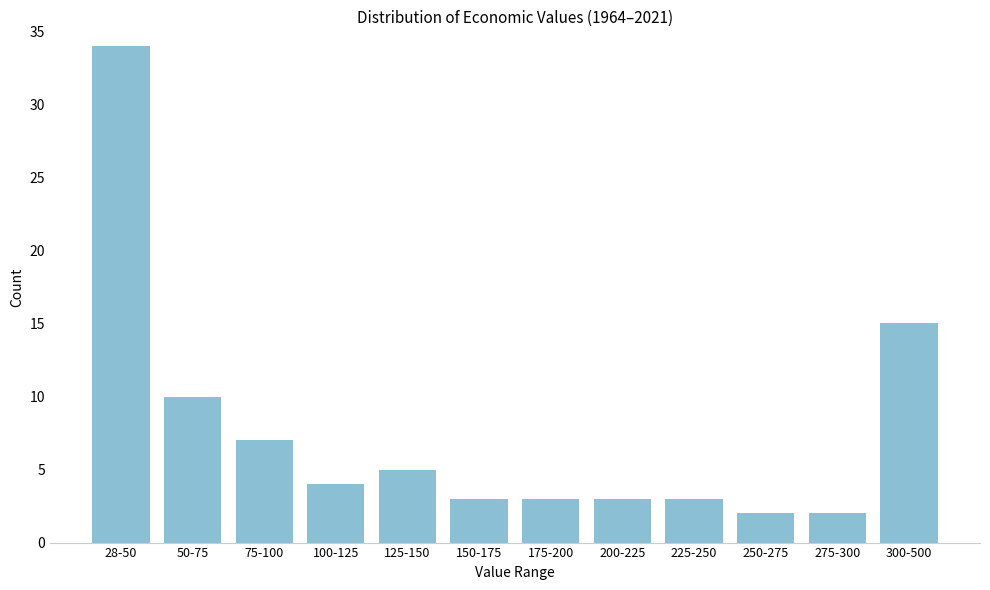

Reading left to right, transcribe all the data shown in this chart.

28-50=34	50-75=10	75-100=7	100-125=4	125-150=5	150-175=3	175-200=3	200-225=3	225-250=3	250-275=2	275-300=2	300-500=15